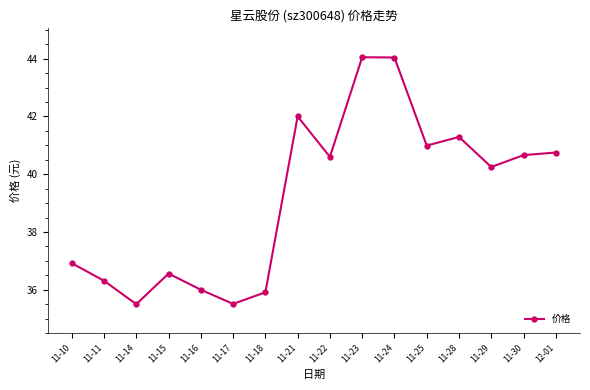

Is it true that the value at 11-29 is 40.2?

True